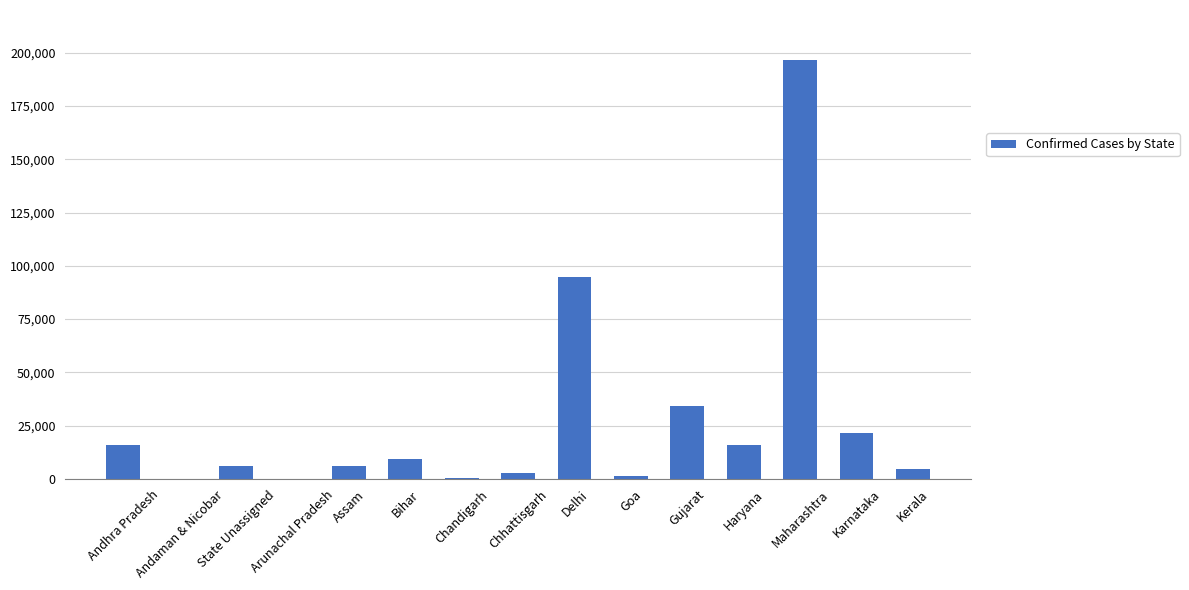

What is the value of the 13th bar from the left?

196382